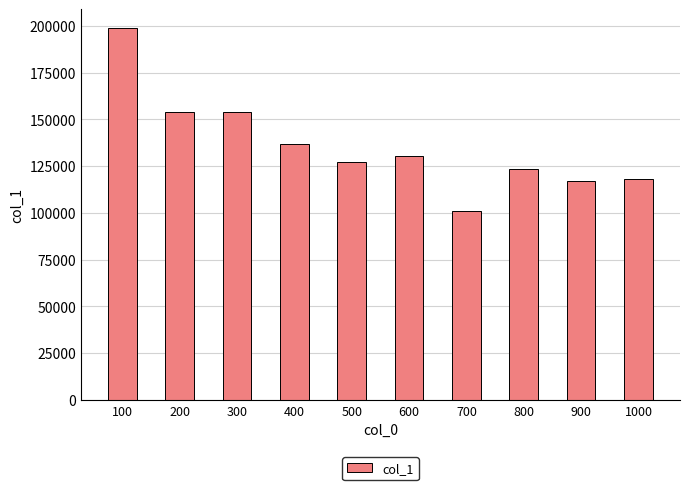

What is the change in value from 200 to 800?

-30879